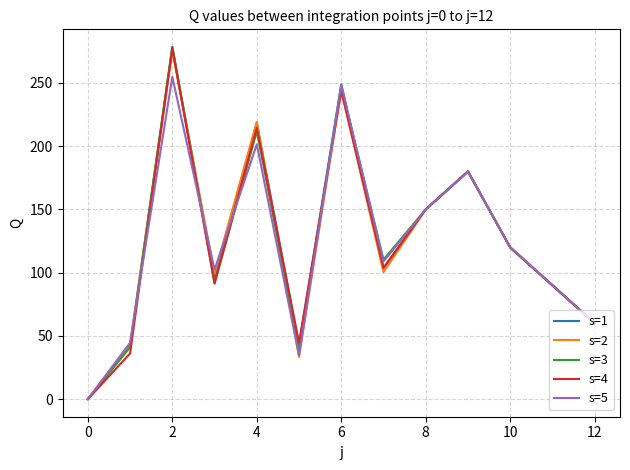

Which series has the widest spread of values?

s=1